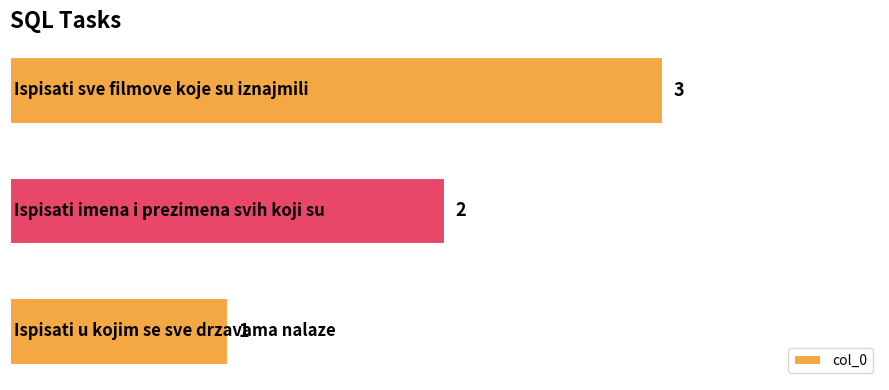

How many values are between 1 and 3?

3